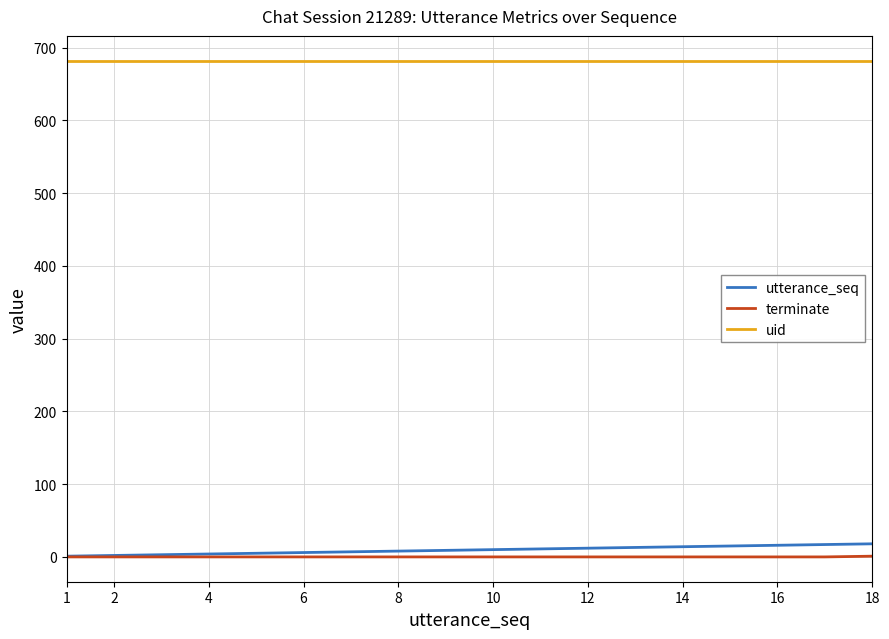

What is the greatest value displayed?

682